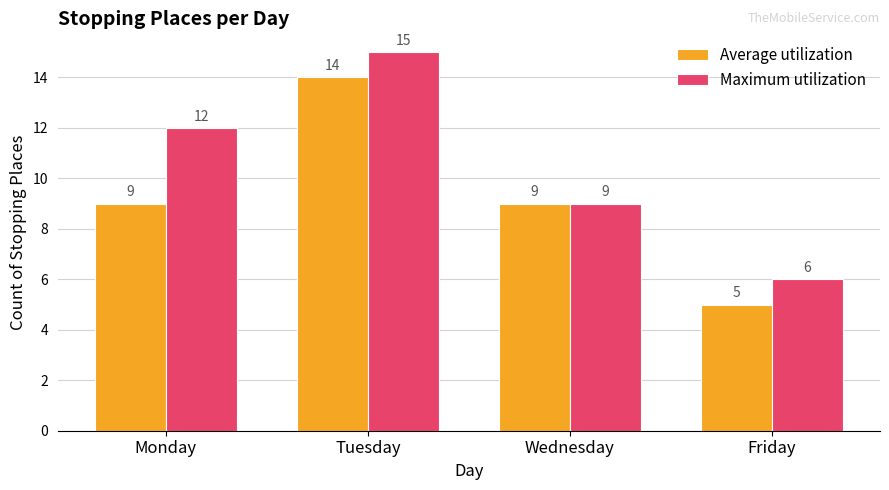

Read the Average utilization value at Tuesday.

14